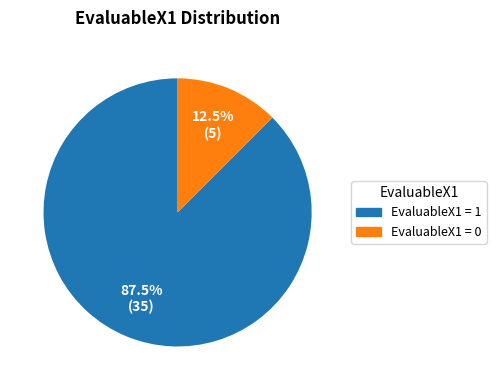

Does any single category account for the majority?

Yes